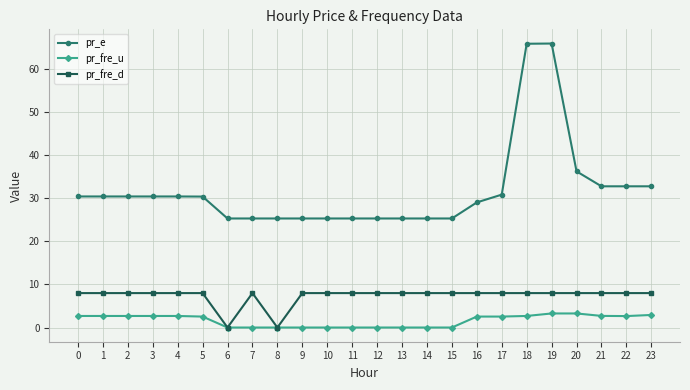

True or false: pr_fre_u has more than 0 interior local peaks.

True